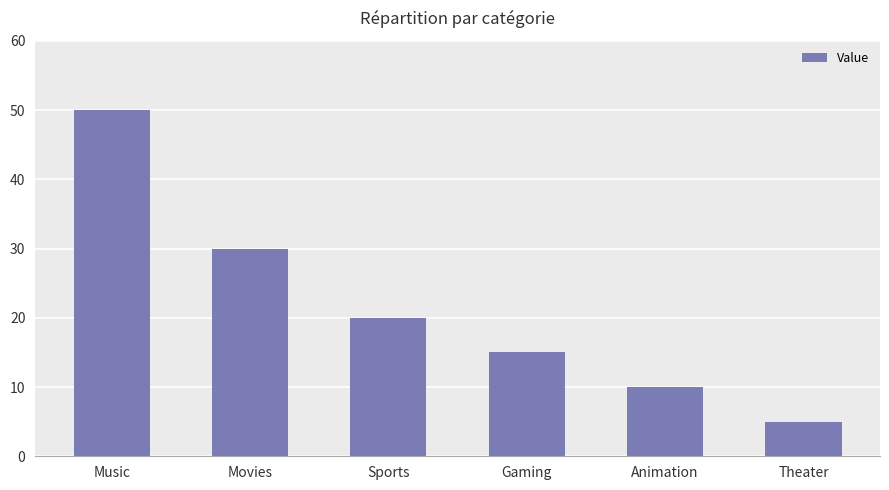

The value at Music is 82. True or false?

False